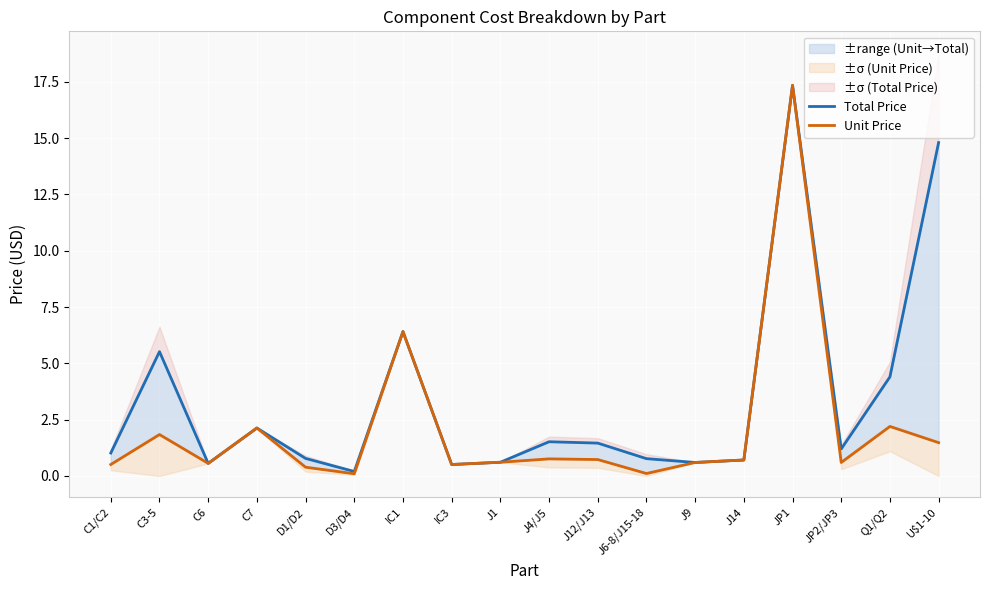

How many values in the Total Price series exceed 1?

10